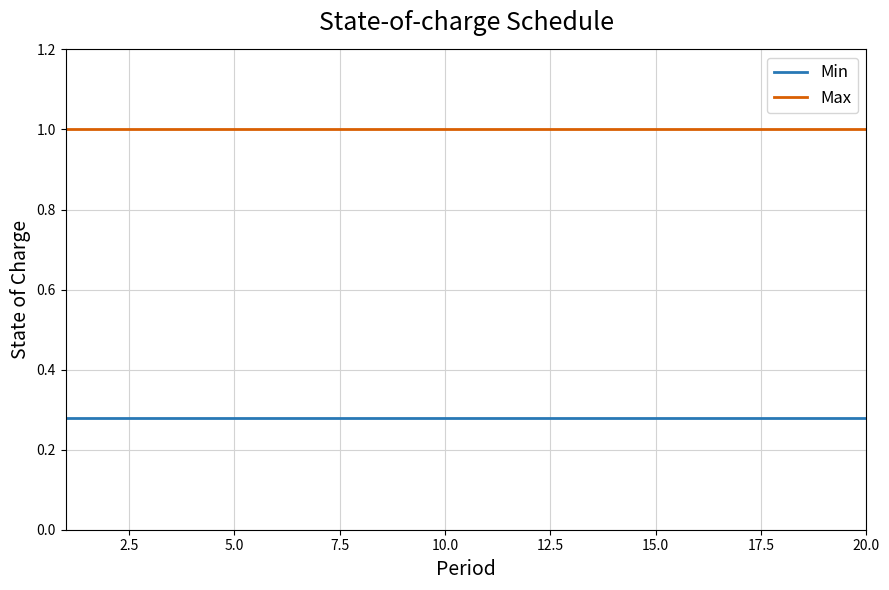

True or false: Min and Max intersect in this chart.

False